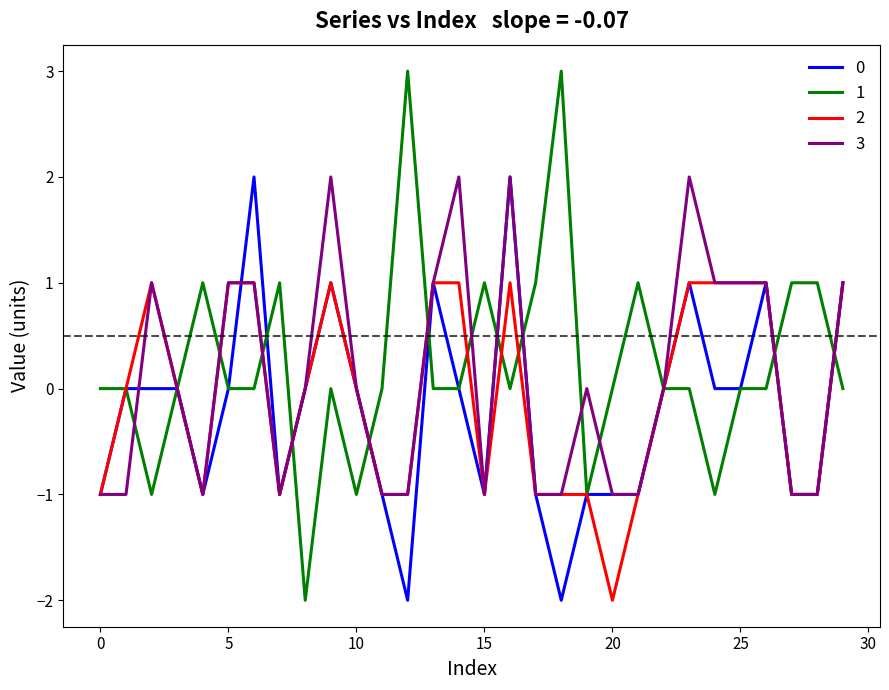

What is the maximum value shown in the chart?

3